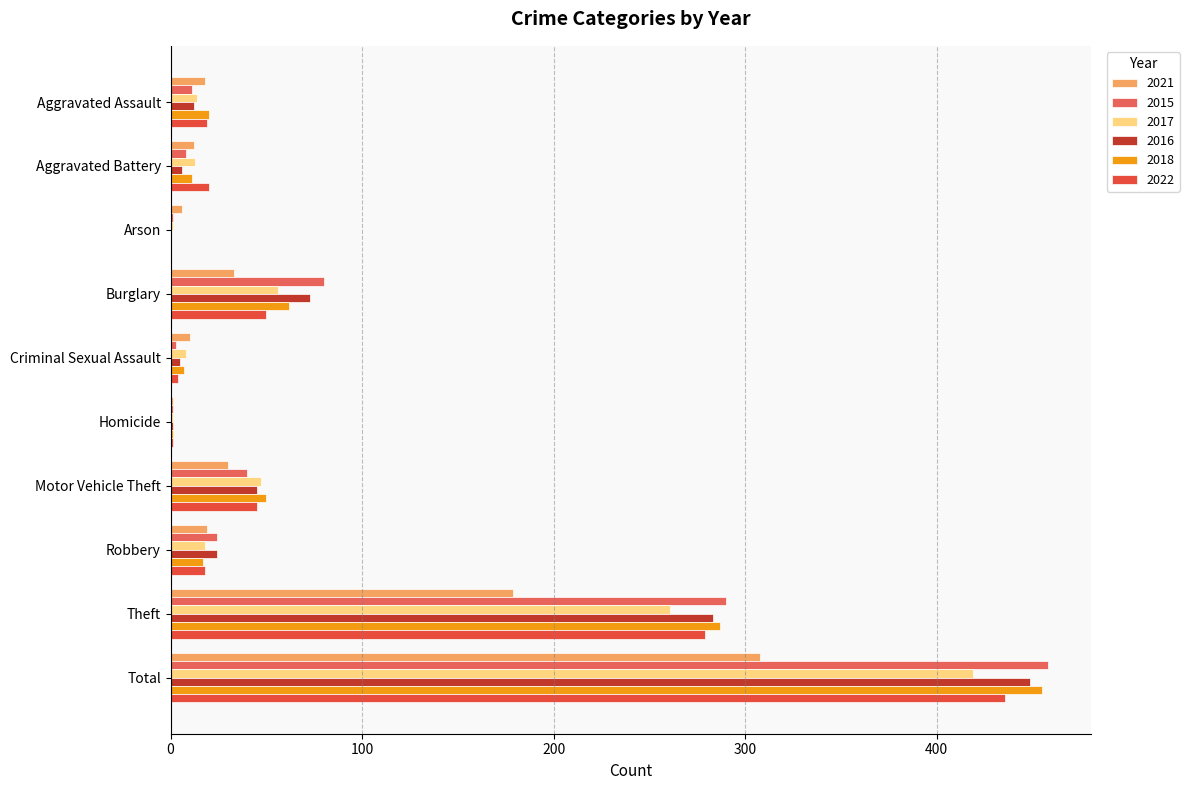

How many values in the 2021 series exceed 19?

4